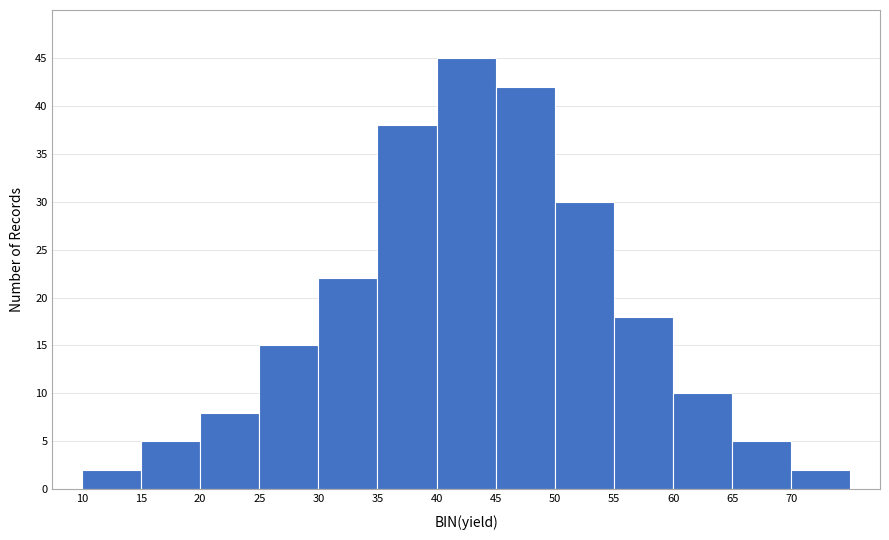

Reading left to right, list every bar in this chart as the range it spans on the x-axis followed by its height. The values are not printed on the chart, so give them approximately, as read against the axis.

10 to 15: 2
15 to 20: 5
20 to 25: 8
25 to 30: 15
30 to 35: 22
35 to 40: 38
40 to 45: 45
45 to 50: 42
50 to 55: 30
55 to 60: 18
60 to 65: 10
65 to 70: 5
70 to 75: 2